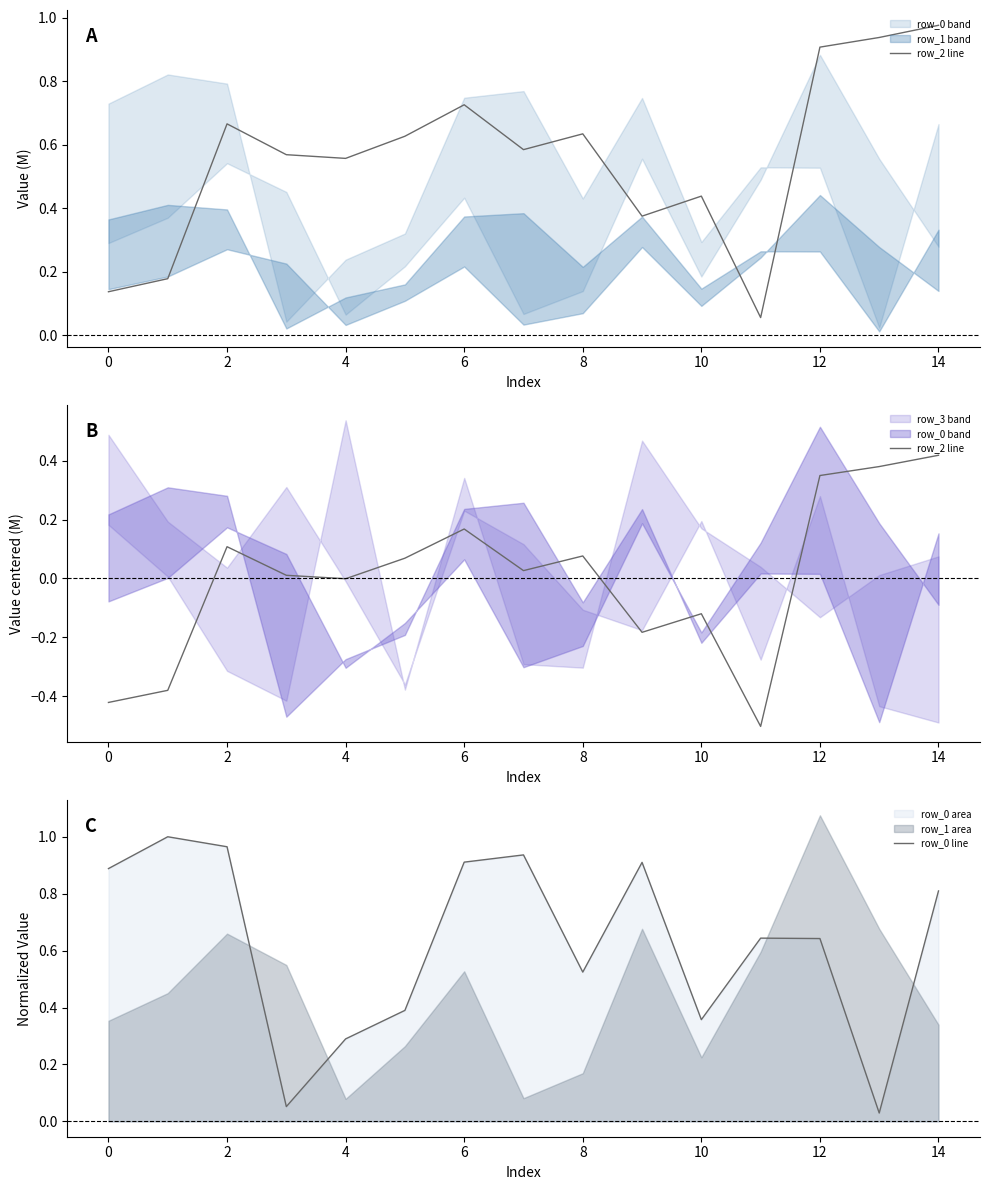

Which series has the widest spread of values?

row_0 line